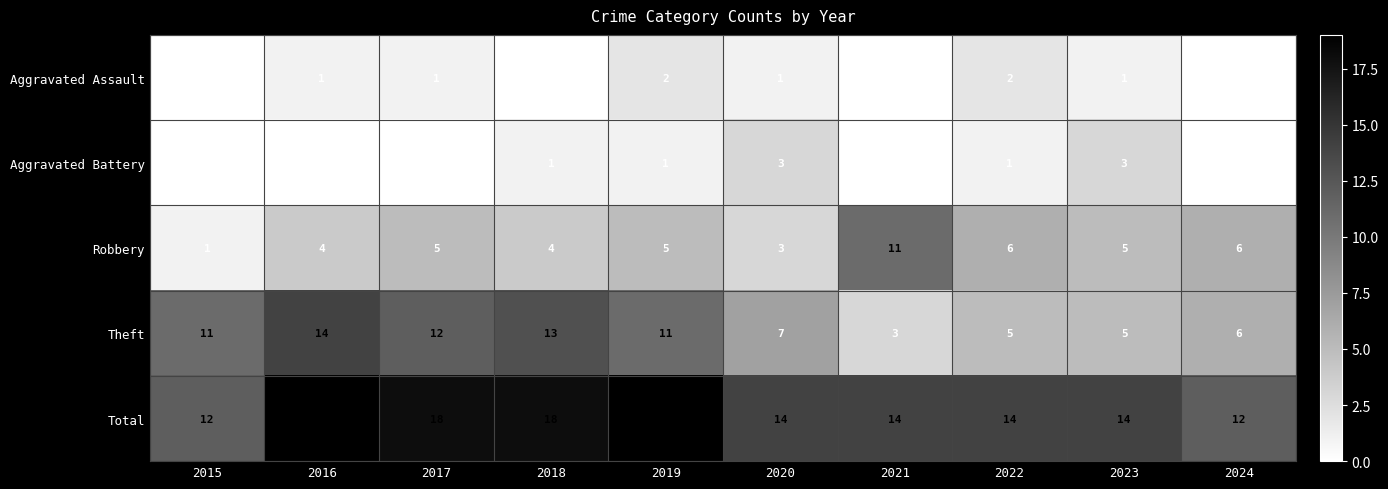

How many categories are shown in the chart?

10